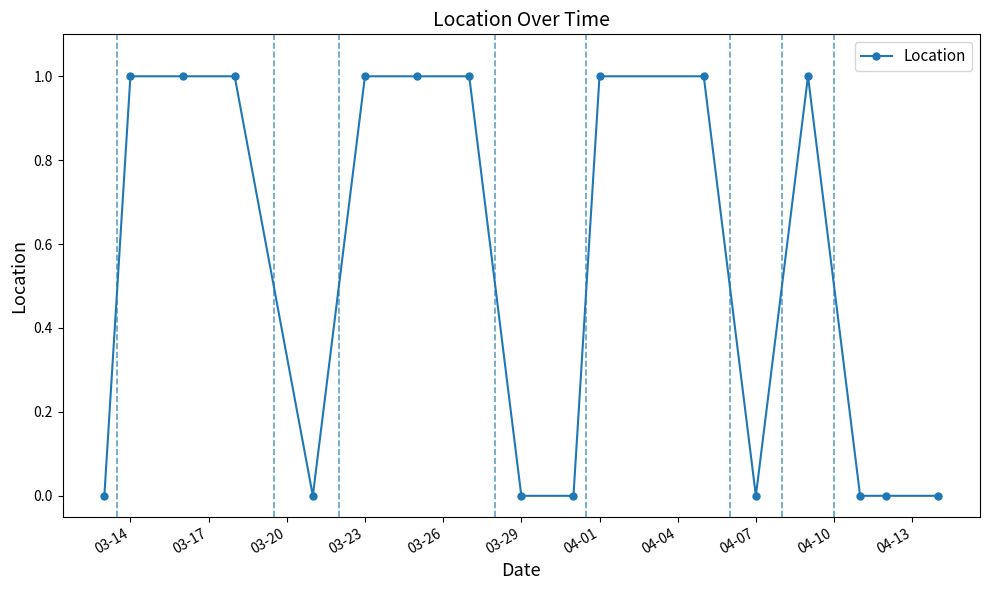

How many lines are shown in the chart?

1